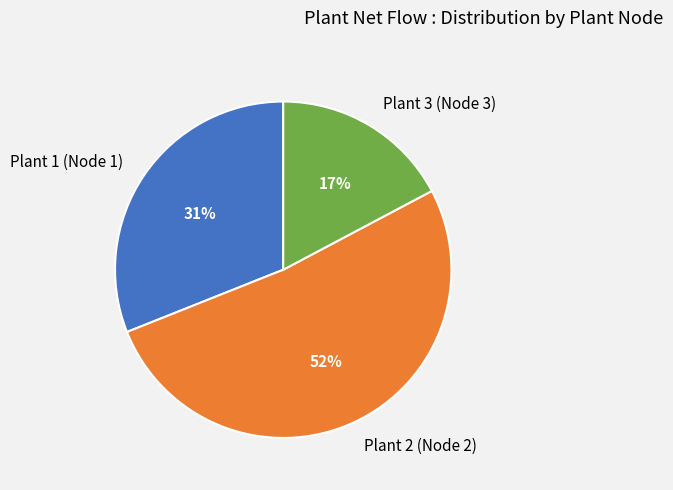

Which category accounts for the majority?

Plant 2 (Node 2)